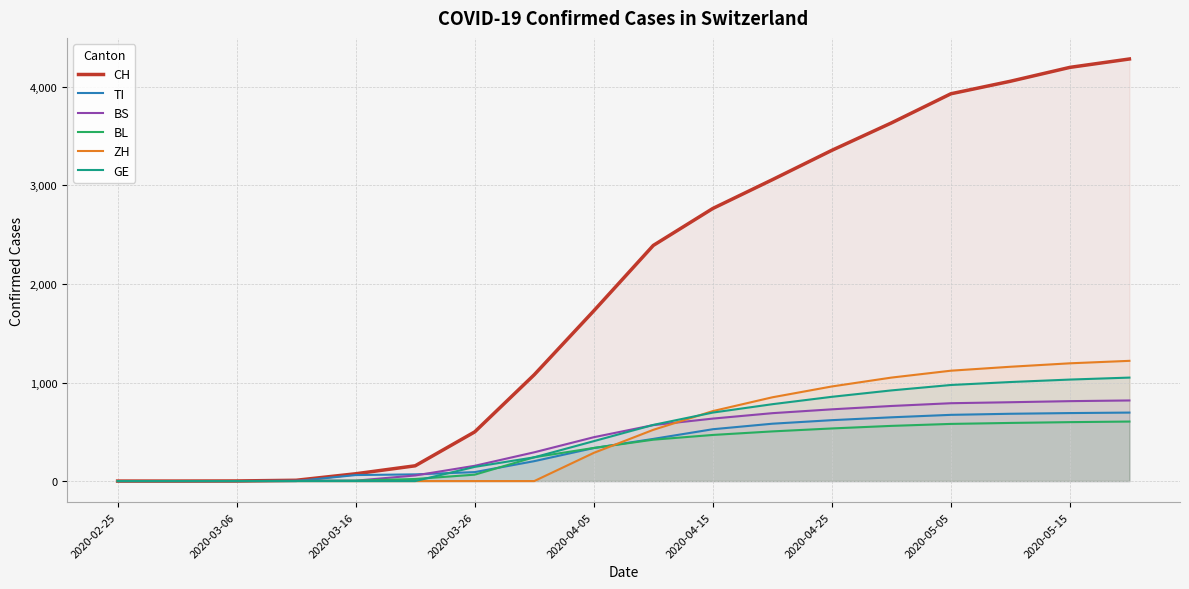

What is the maximum value for GE?

1050